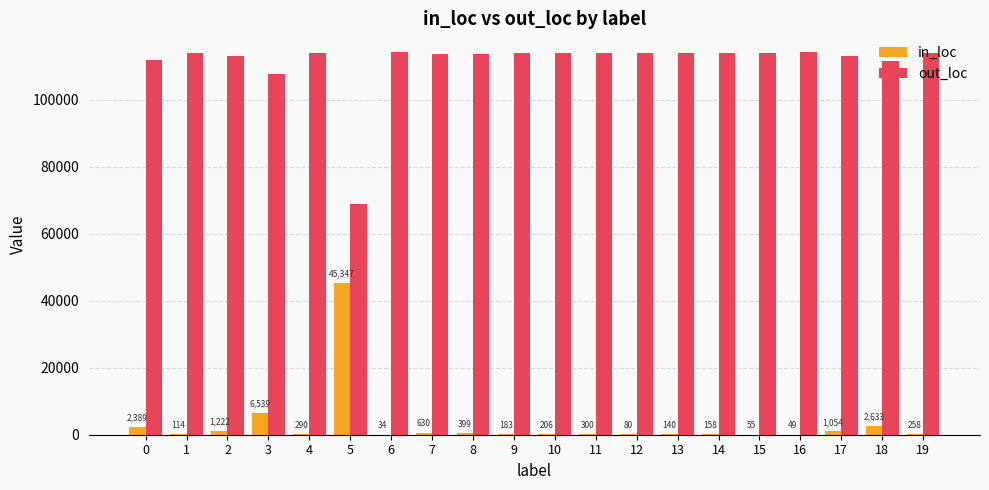

What is the greatest value displayed?

114092